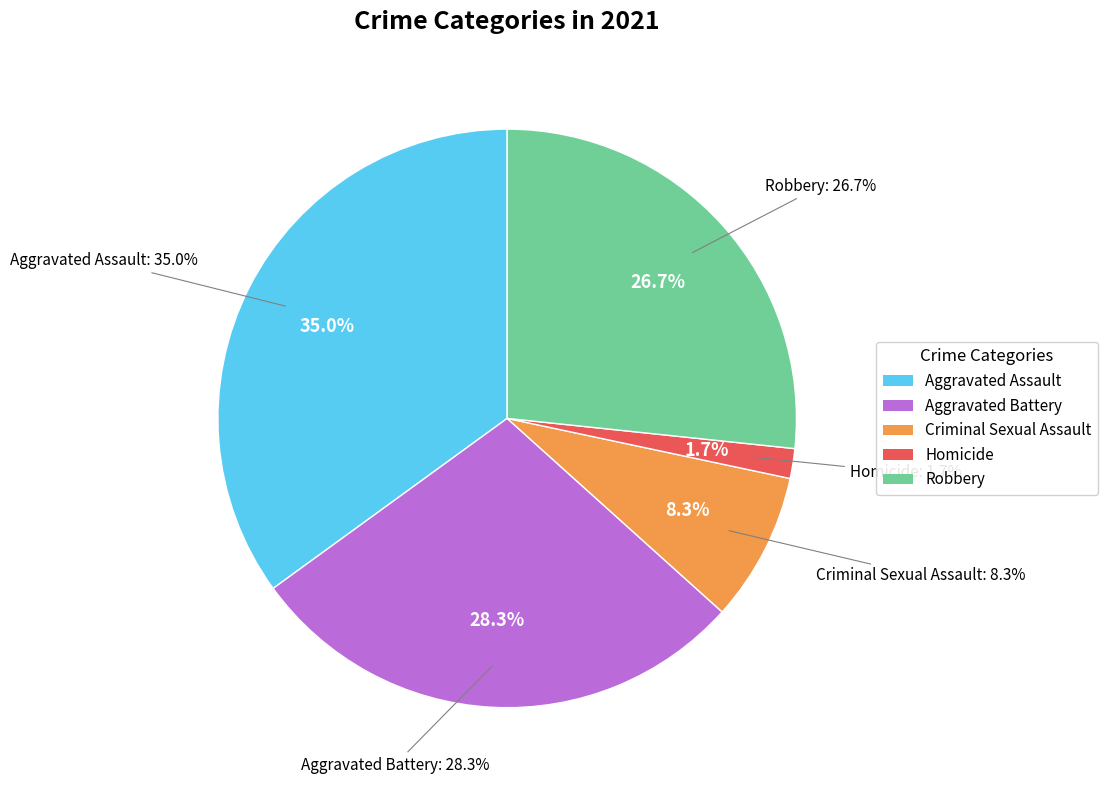

Which has a higher value, Robbery or Homicide?

Robbery